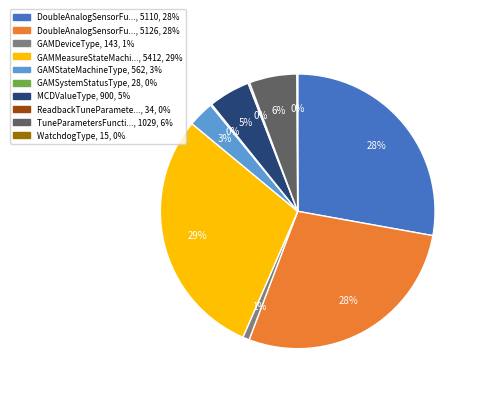

Is there a majority slice in this chart?

No